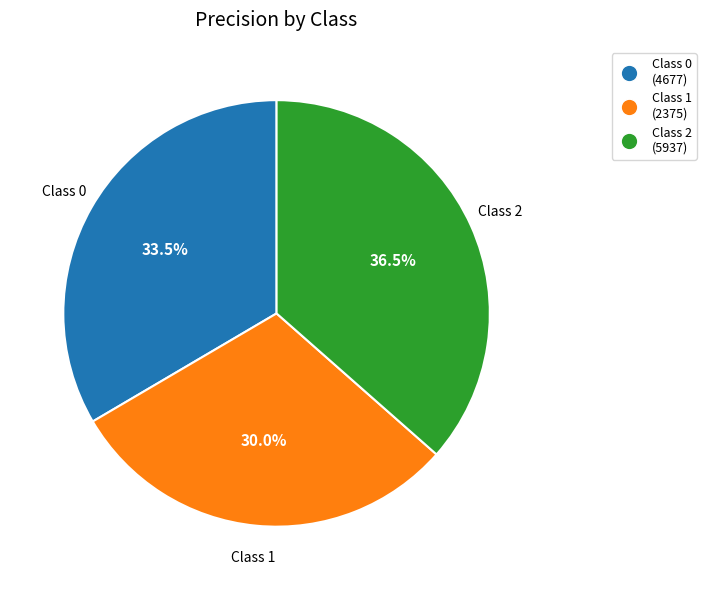

Between Class 0 (4677) and Class 2 (5937), which is larger?

Class 2 (5937)